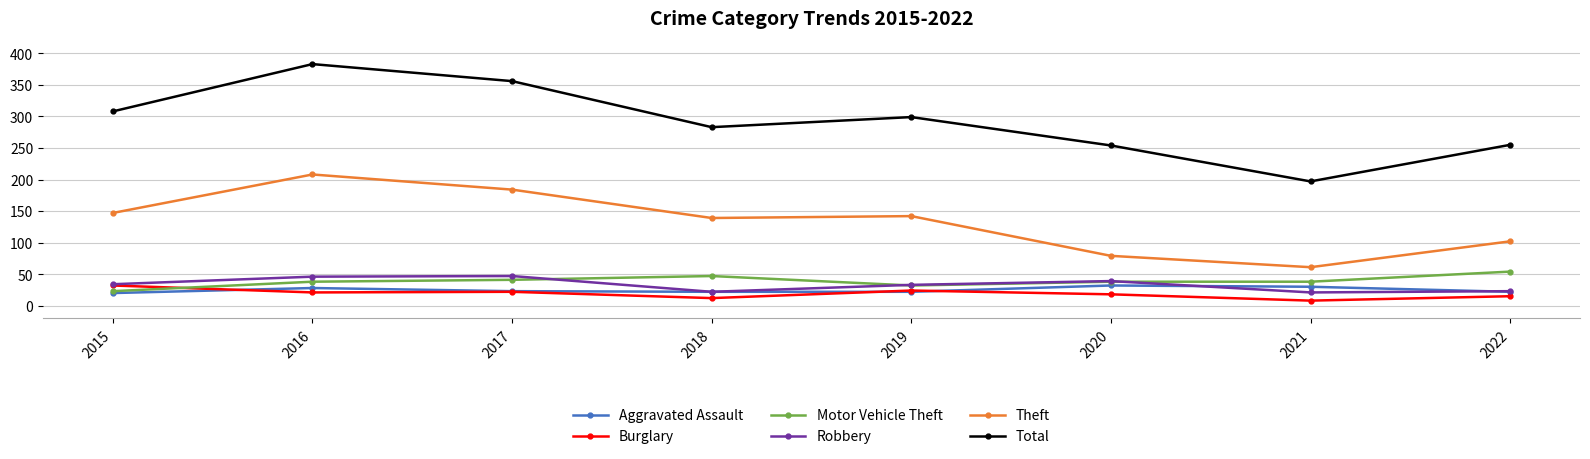

Which series has the largest range (max minus min)?

Total